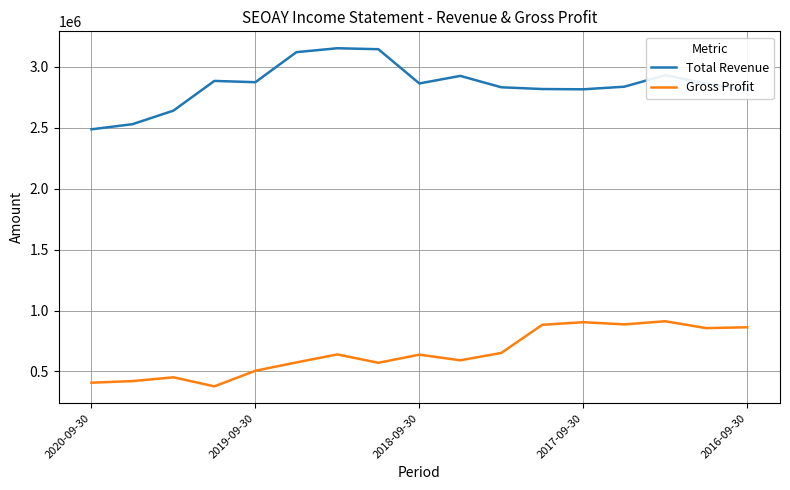

Which series has the largest total across all categories?

Total Revenue